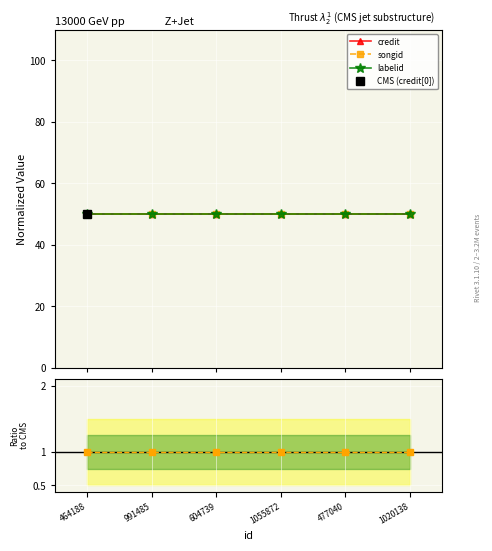

What is the sum of the credit values at 1020138 and 991485?

100